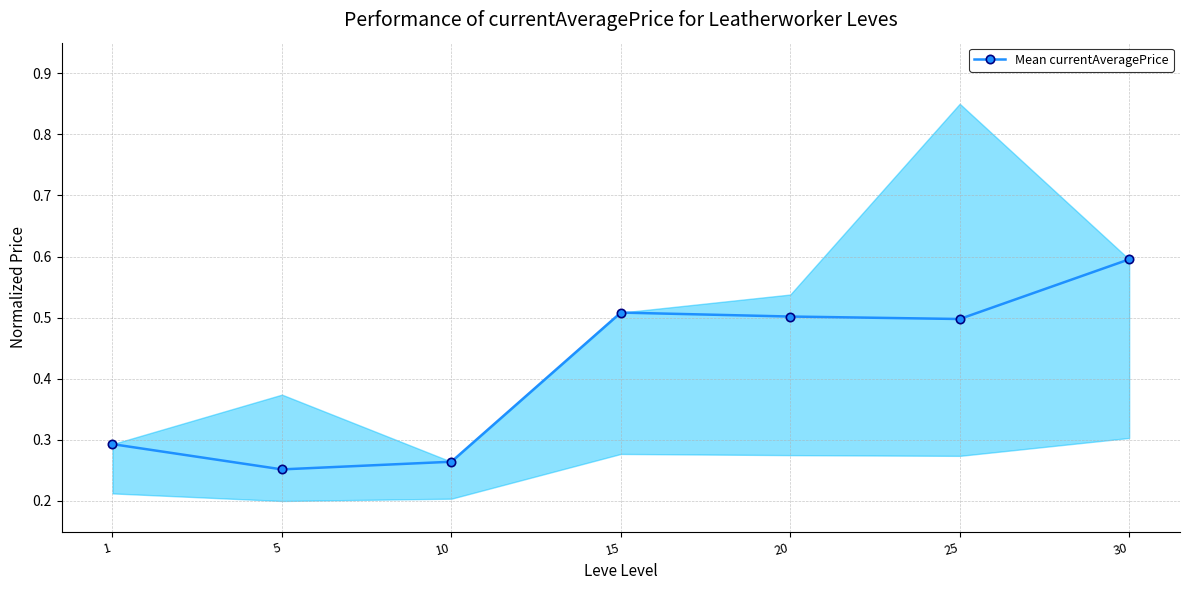

List the labels in order of value, largest first.

30, 15, 20, 25, 1, 10, 5